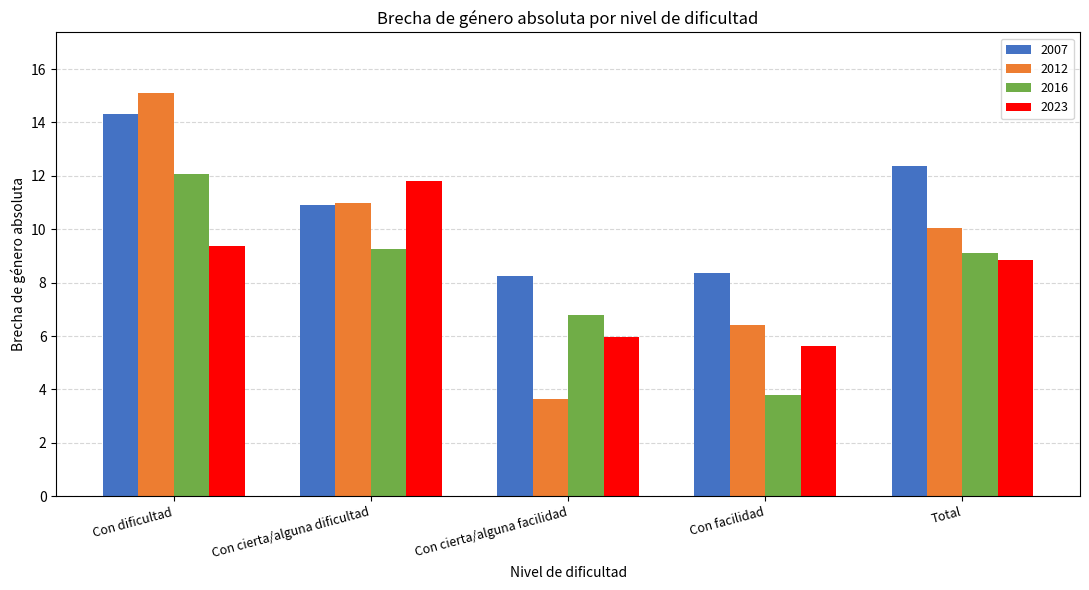

The 2007 series shows 12.4 at Total. True or false?

True